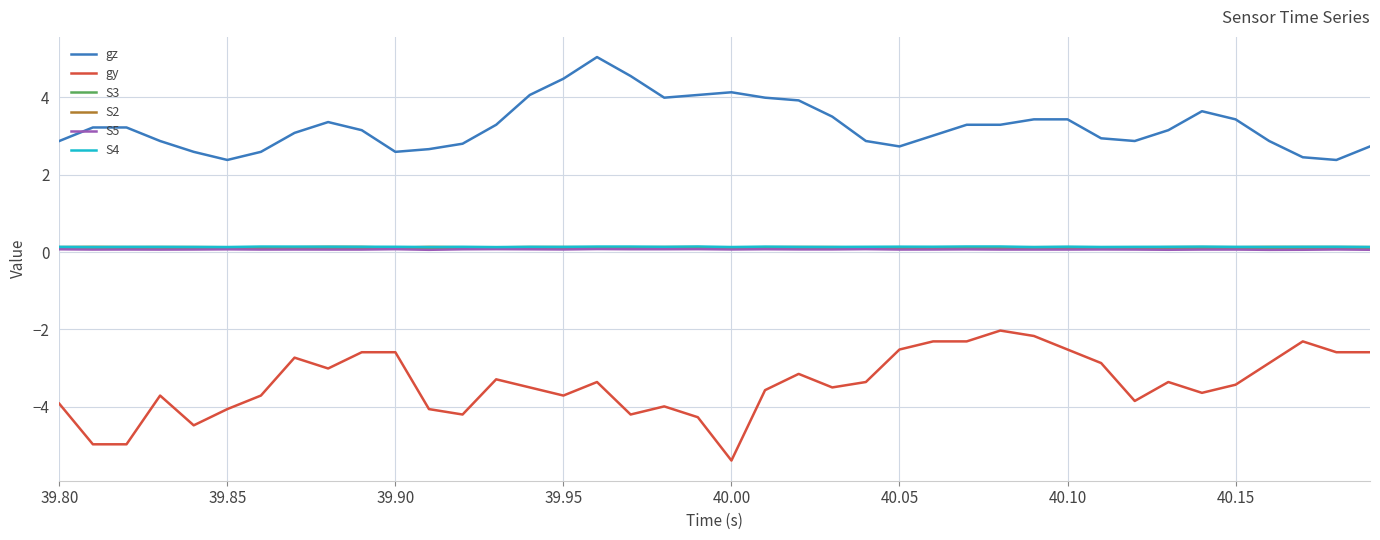

True or false: S3 and S4 cross at least once.

False